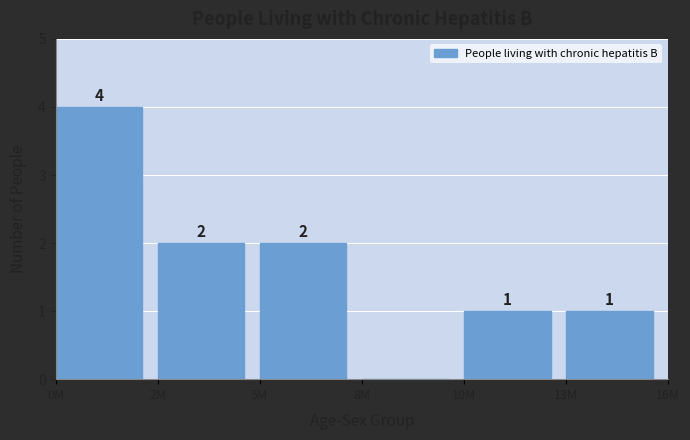

Reading left to right, transcribe all the data shown in this chart.

0M=4	2M=2	5M=2	8M=0	10M=1	13M=1